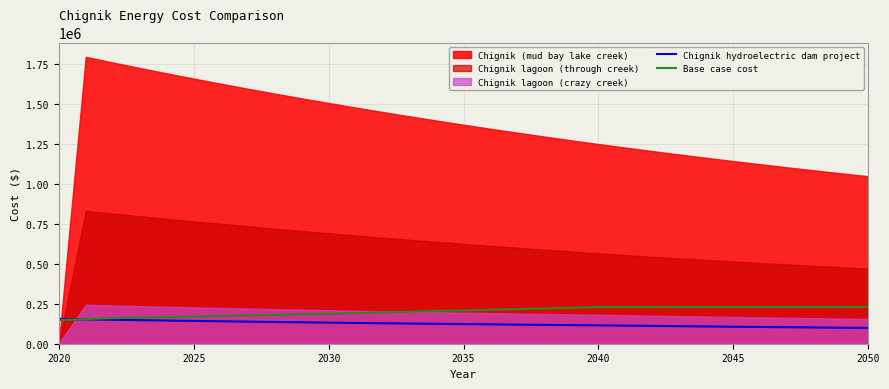

What is the lowest value of the Chignik hydroelectric dam project series?

98815.2